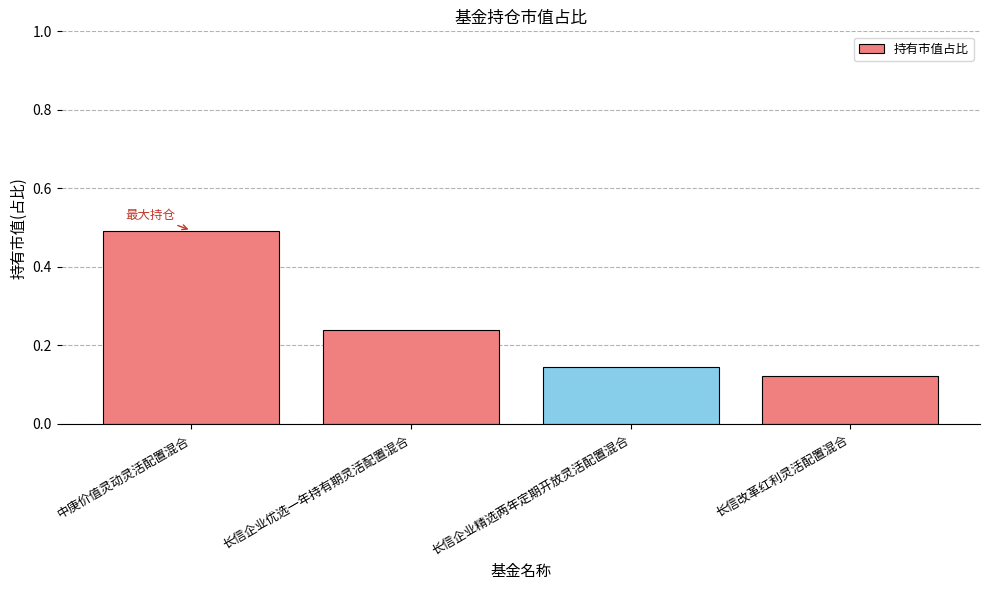

Rank the categories by value from highest to lowest.

中庚价值灵动灵活配置混合, 长信企业优选一年持有期灵活配置混合, 长信企业精选两年定期开放灵活配置混合, 长信改革红利灵活配置混合